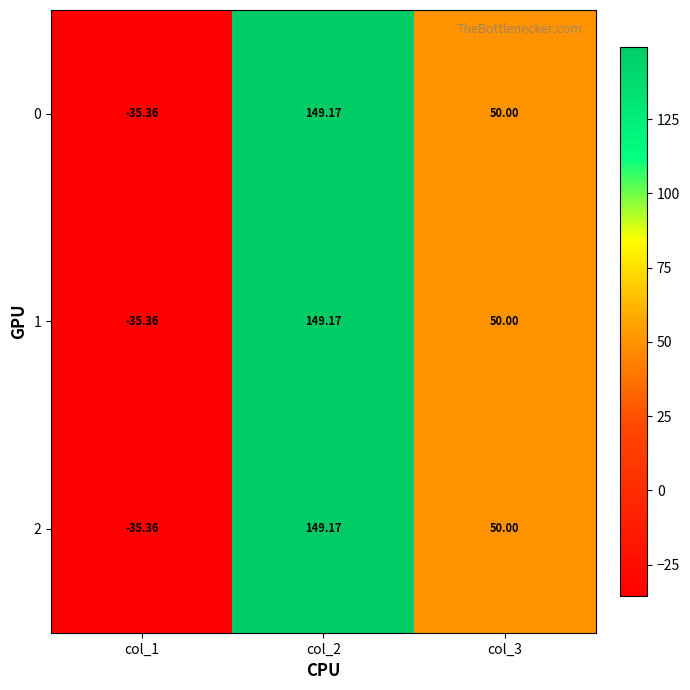

How many negative values does the 1 series have?

1